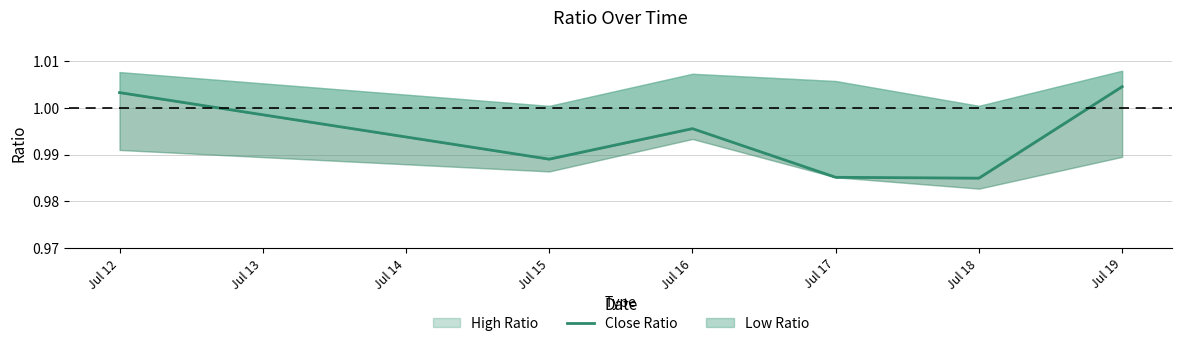

Reading left to right, extract all data points from this chart.

1.0	1.0	1.0	1.0	1.0	1.0